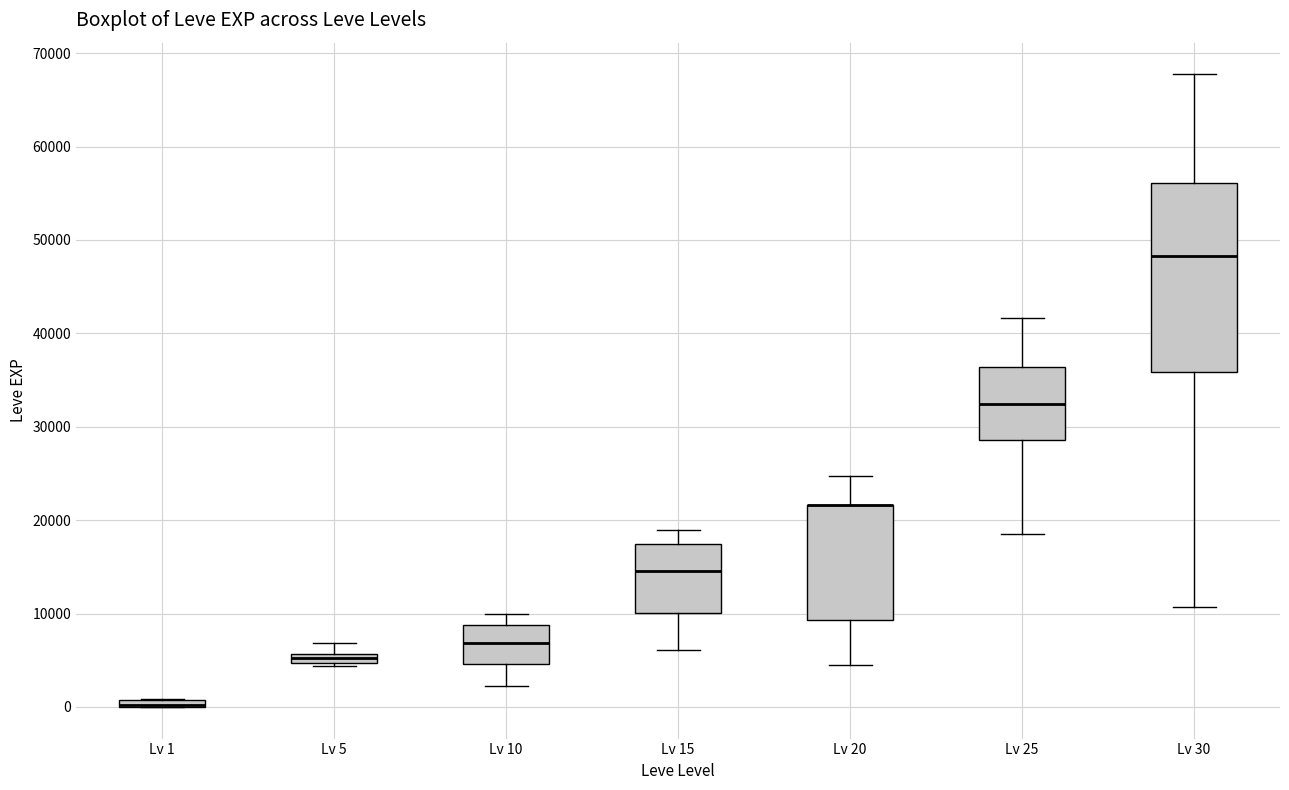

Where is the lower edge of the box for Lv 30 on the y-axis? The values are not printed on the chart, so give them approximately, as read against the axis.

36000